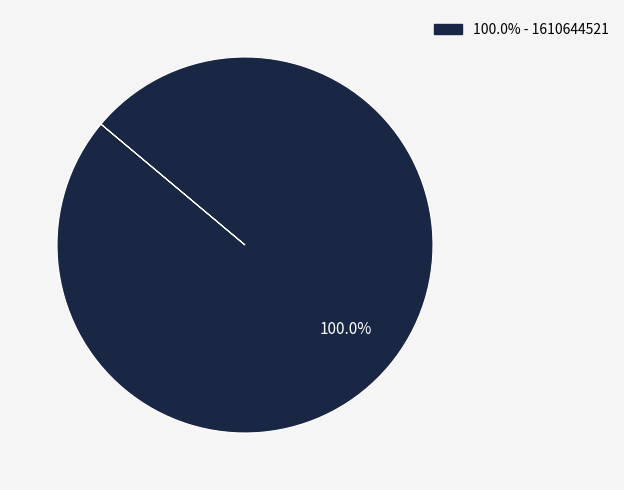

Is there any slice that represents more than half of the pie?

Yes